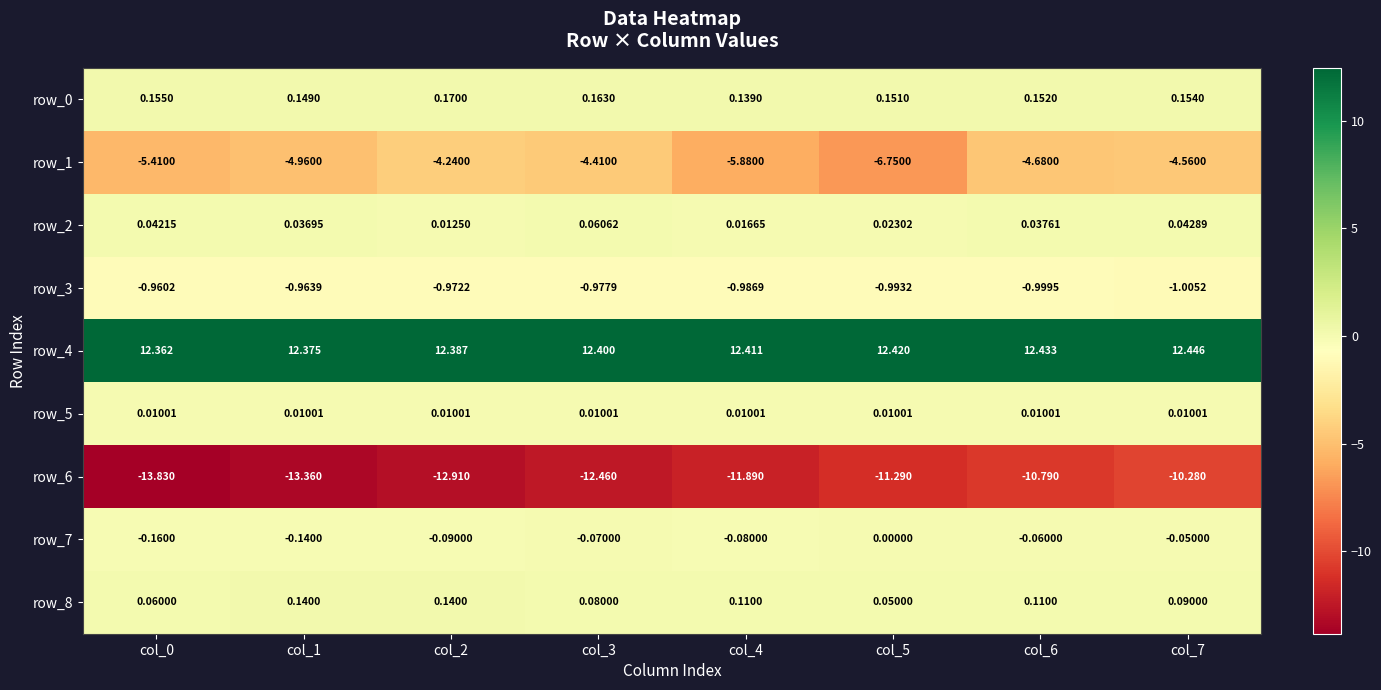

What is the sum of all row_6 values?

-96.8